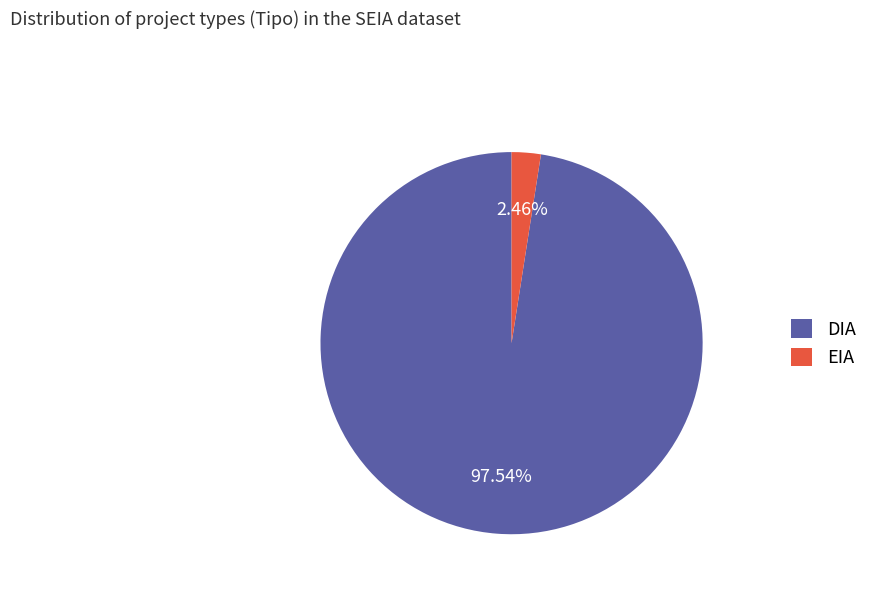

To the nearest percent, what is the difference between the largest and smallest slice percentages?

95%